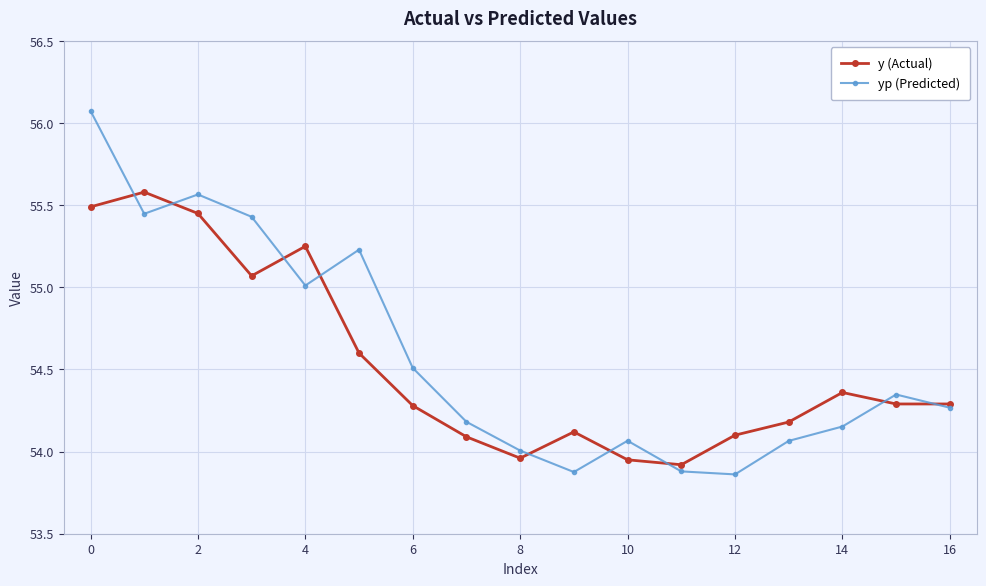

Which series has the largest range (max minus min)?

yp (Predicted)